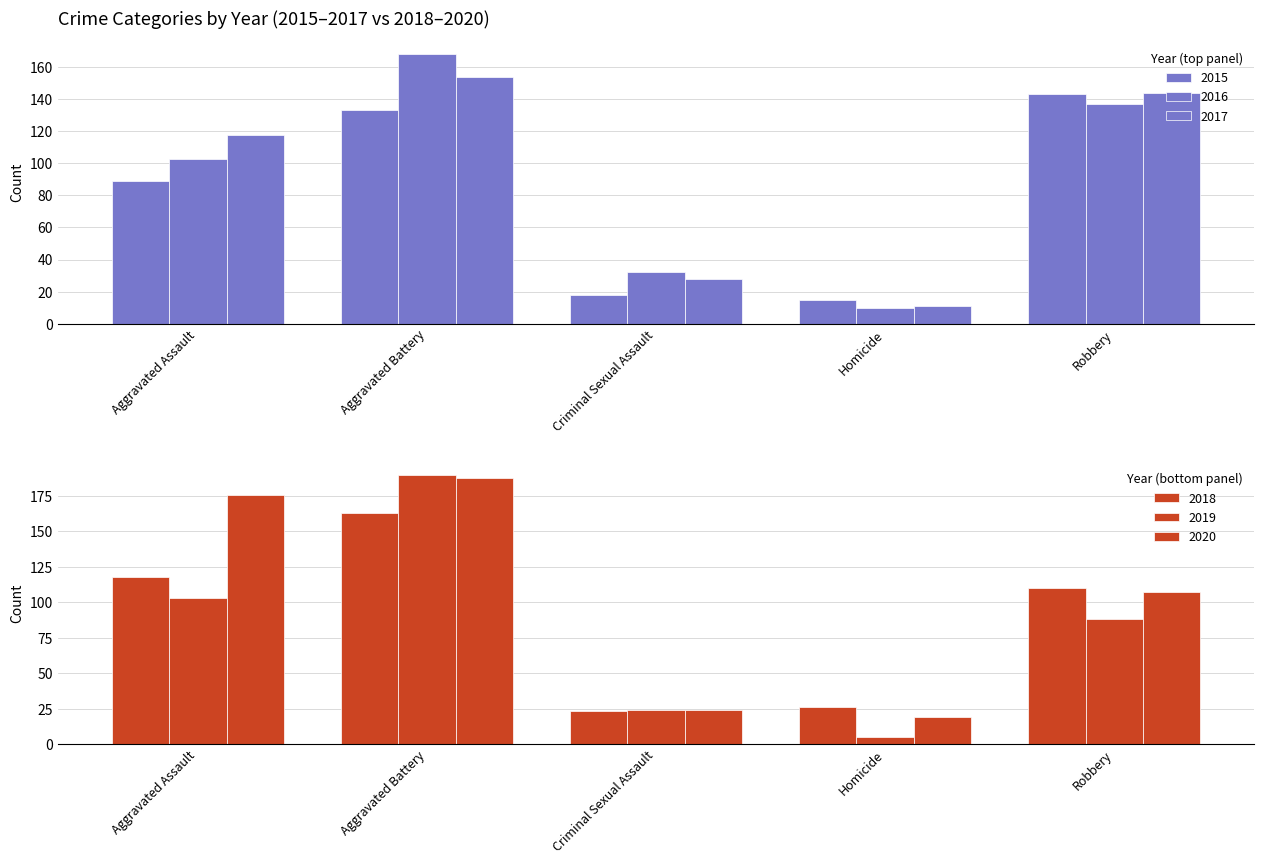

Between Criminal Sexual Assault and Homicide, which series saw the biggest shift?

2016